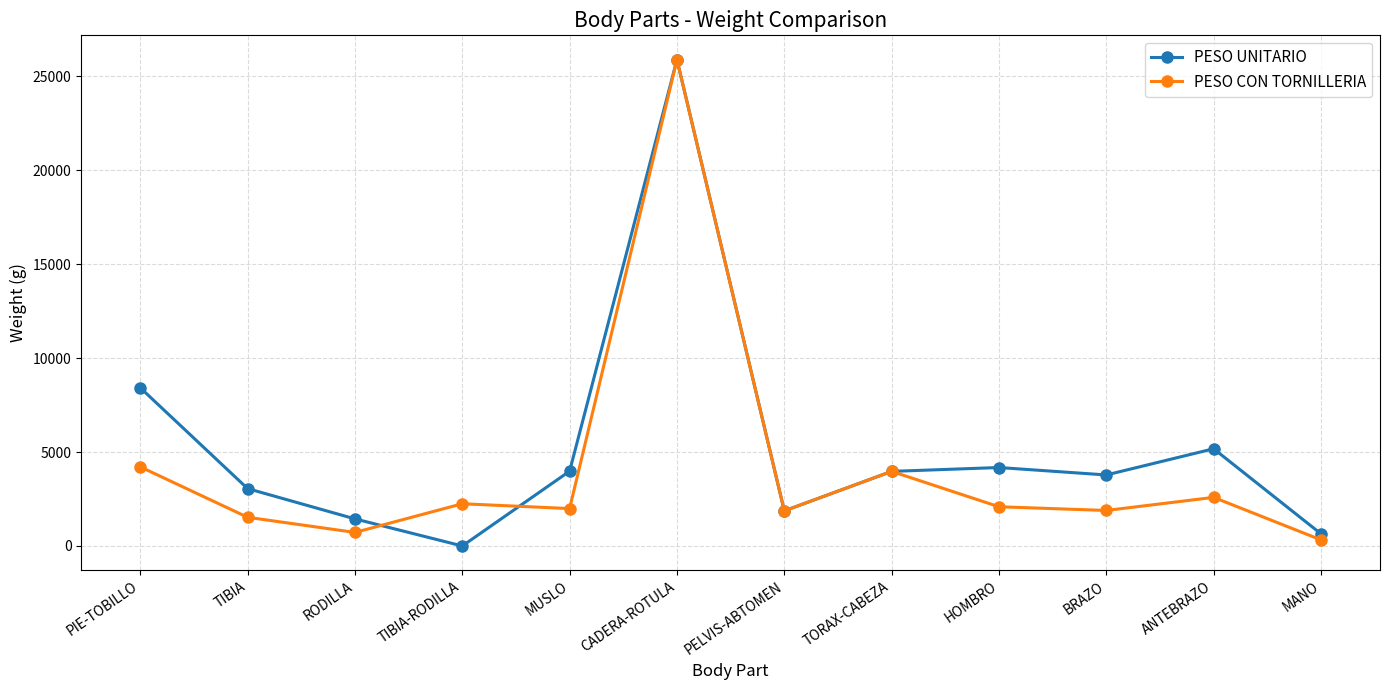

True or false: PESO UNITARIO and PESO CON TORNILLERIA intersect in this chart.

True